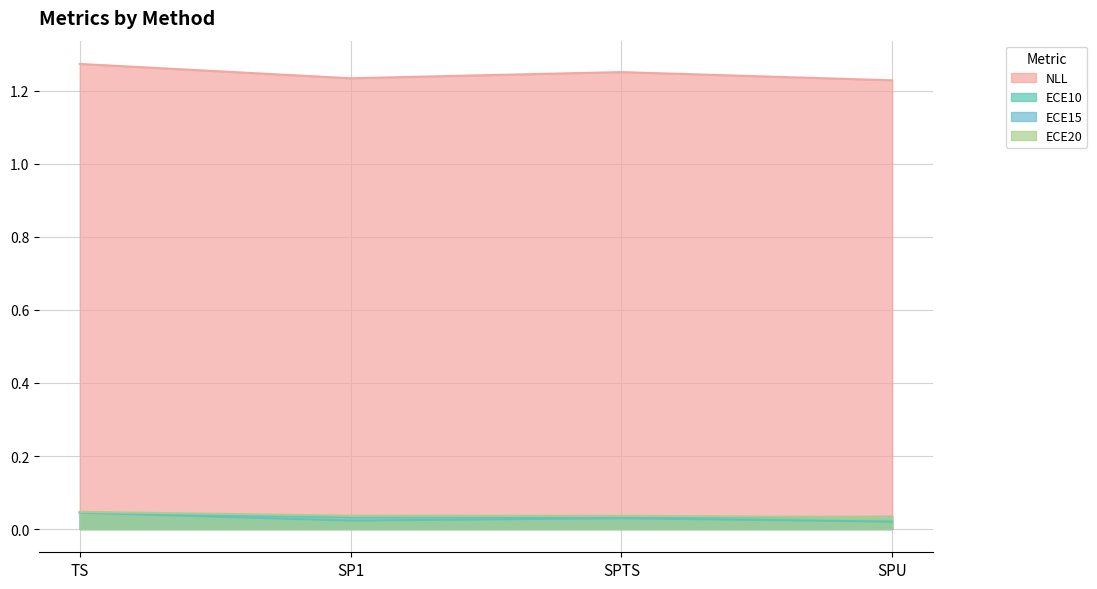

Reading right to left, what are all the values shown in this chart?

NLL: 1.2	1.3	1.2	1.3
ECE10: 0.0	0.0	0.0	0.0
ECE15: 0.0	0.0	0.0	0.0
ECE20: 0.0	0.0	0.0	0.0